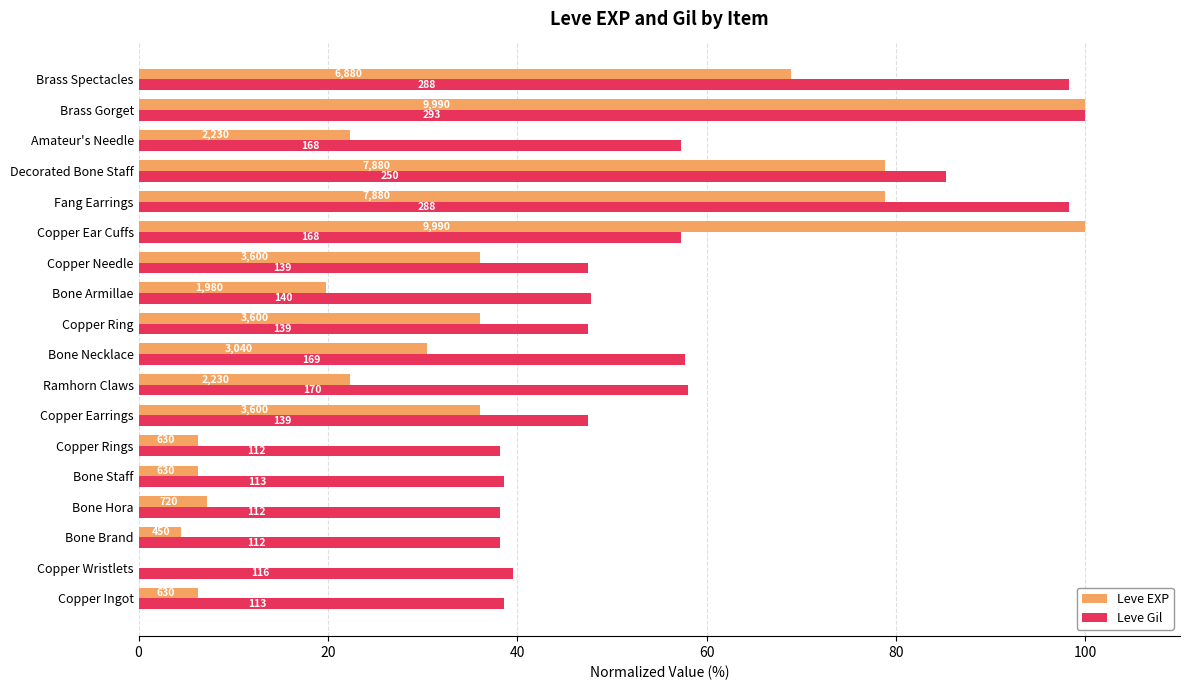

Which series has the largest total across all categories?

Leve Gil